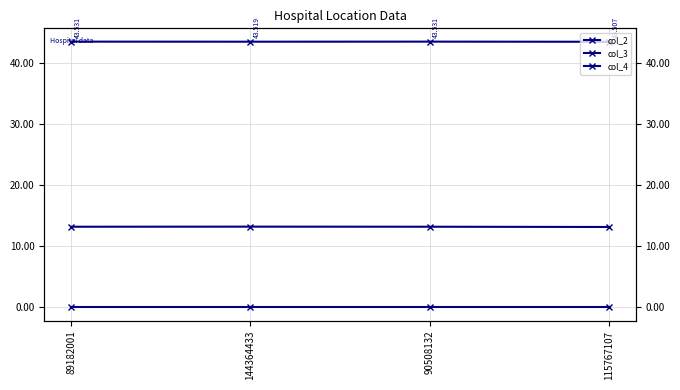

The value of col_2 at 89182001 is 9.5. True or false?

False